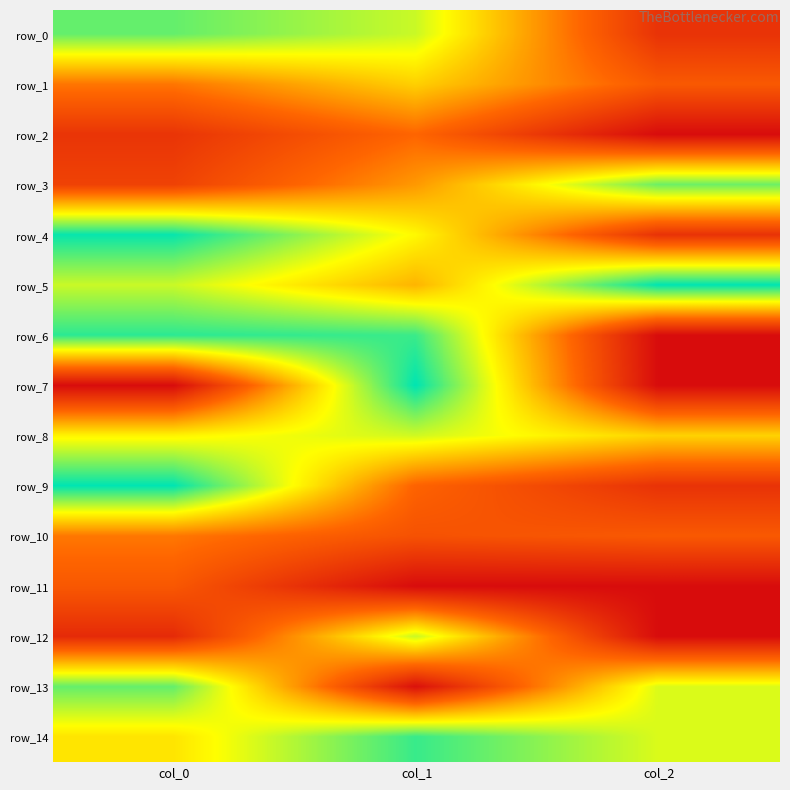

What is the difference between the maximum and second lowest values in the row_13 series?

0.2